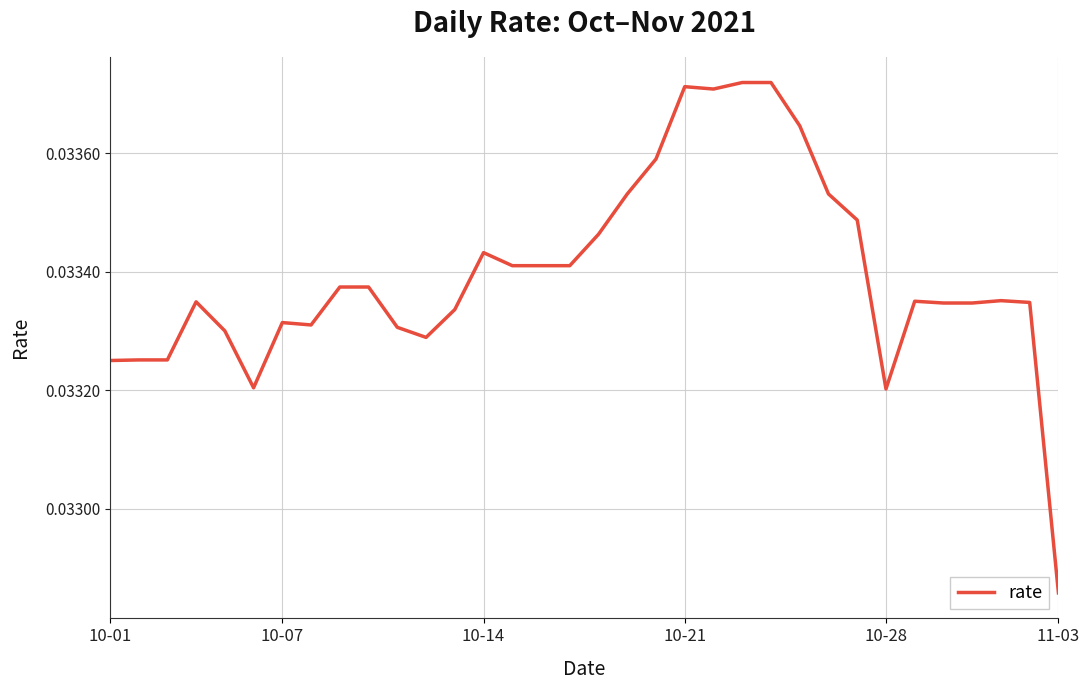

At which category does the chart reach its minimum across all series?

11-03